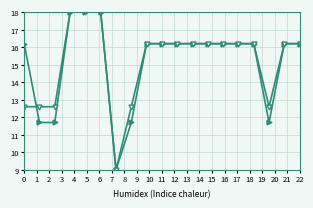

What is the minimum value shown in the chart?

9.0